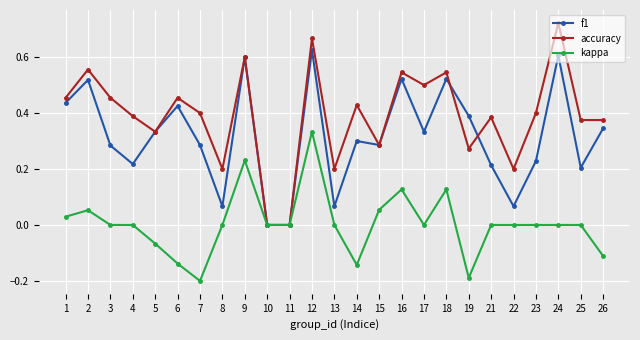

Which series has the largest range (max minus min)?

accuracy